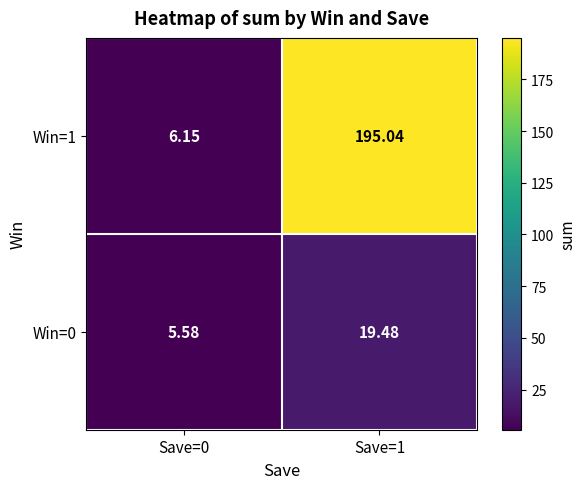

Is the value of Win=0 at Save=1 greater than the value of Win=1 at Save=0?

Yes